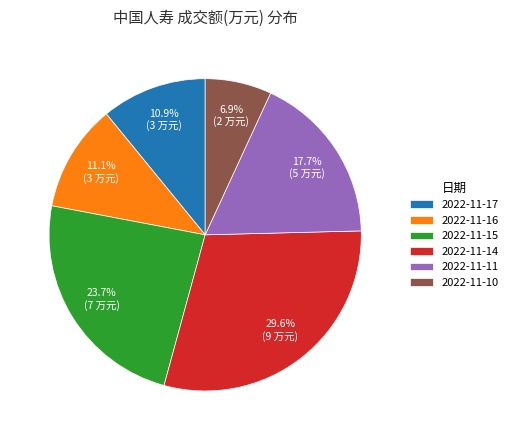

How many segments does this pie chart have?

6